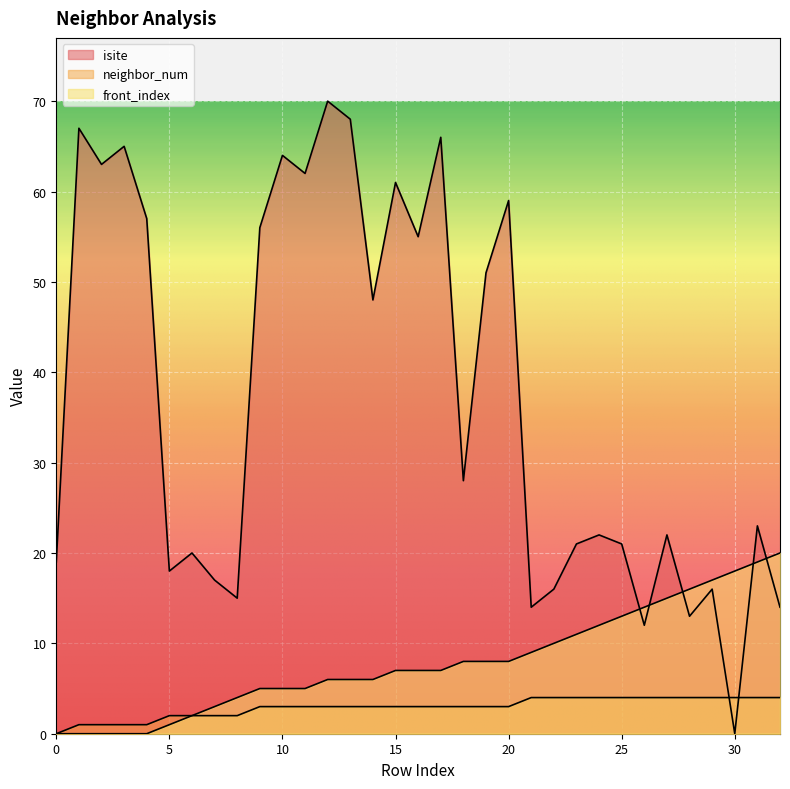

Which series has the widest spread of values?

isite